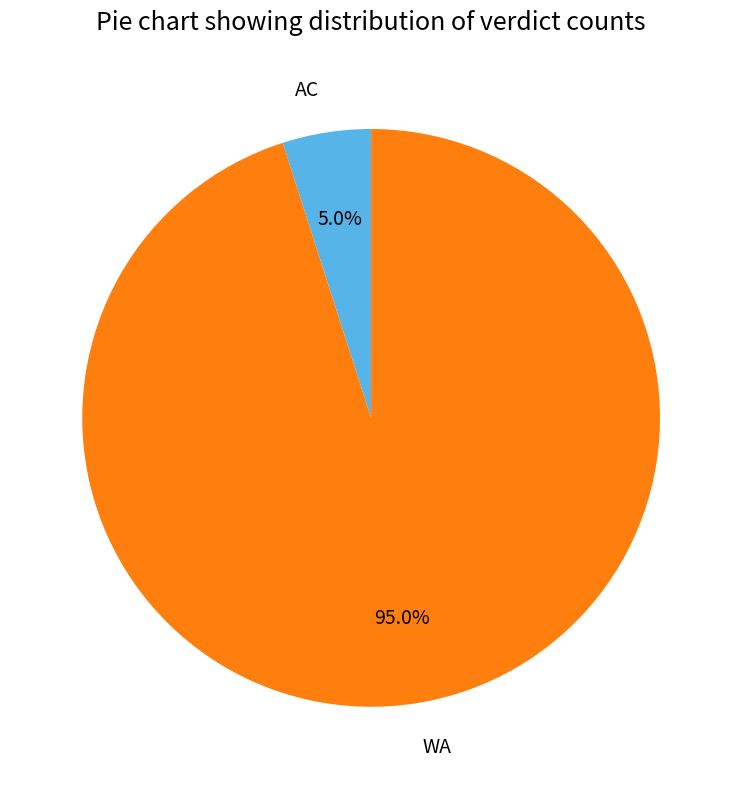

What is the smallest slice in the pie chart?

AC